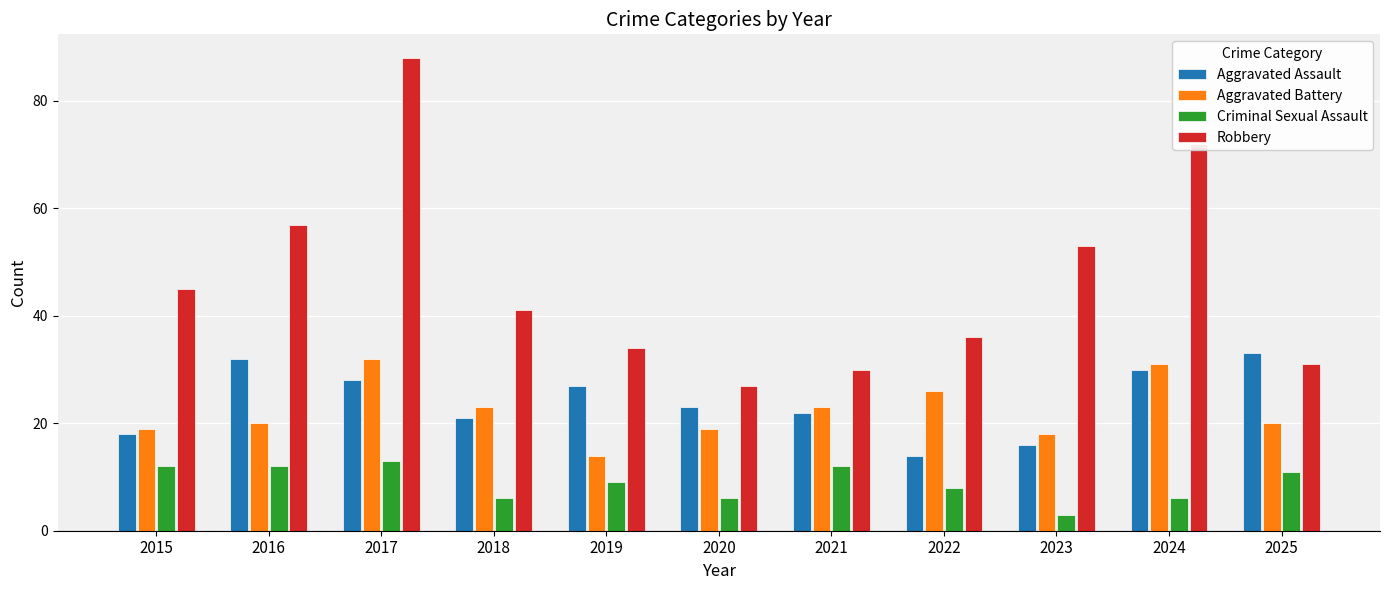

What is the sum of the Criminal Sexual Assault values at 2024 and 2025?

17